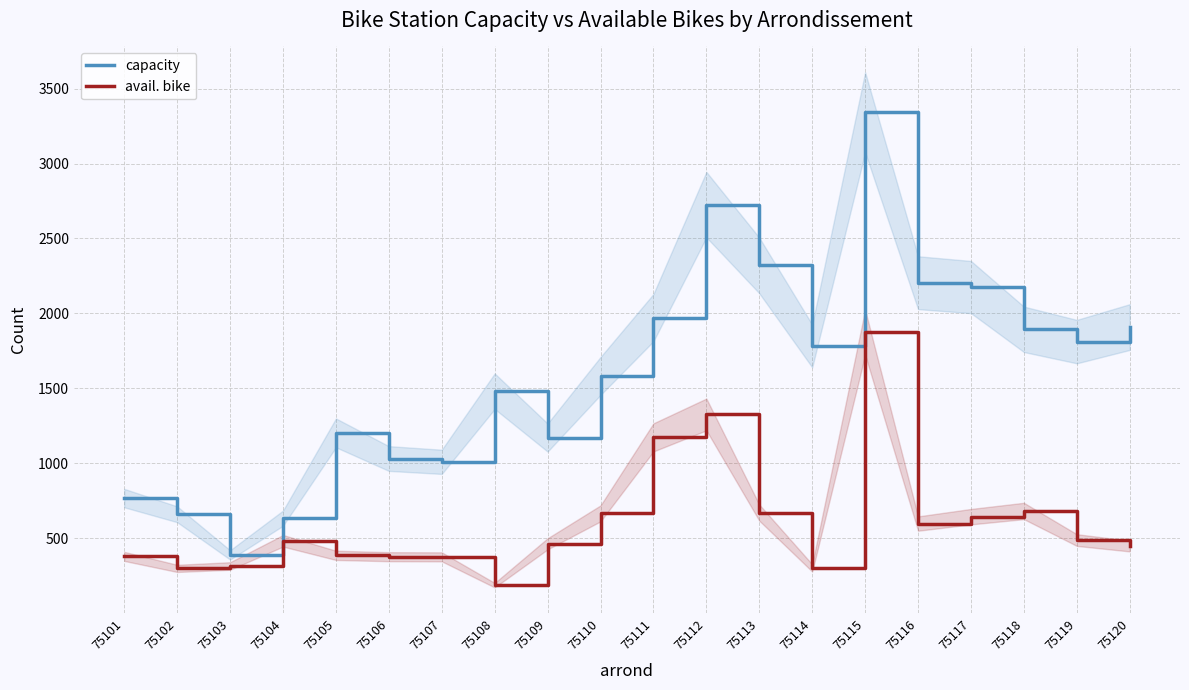

Which category has the highest value across all series?

75115